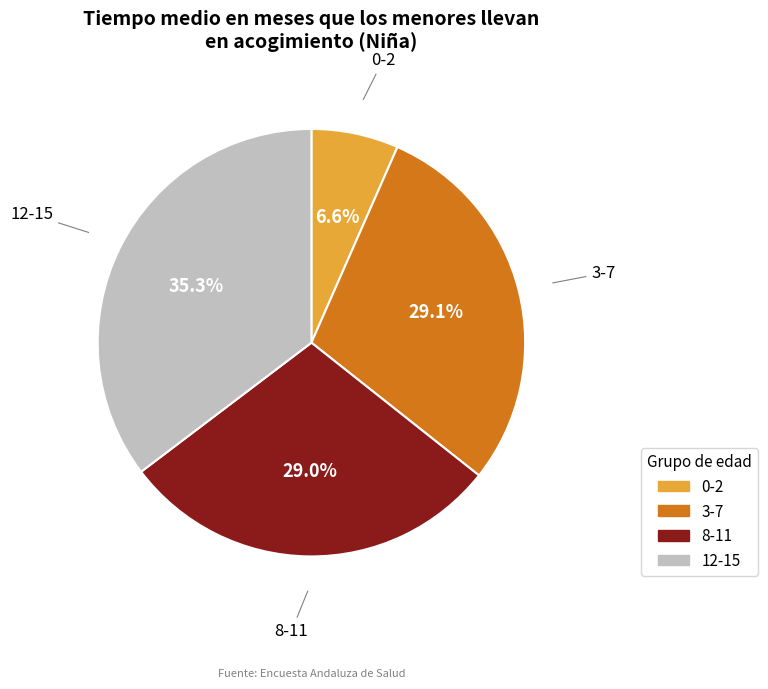

True or false: 12-15 accounts for 48% of the total.

False